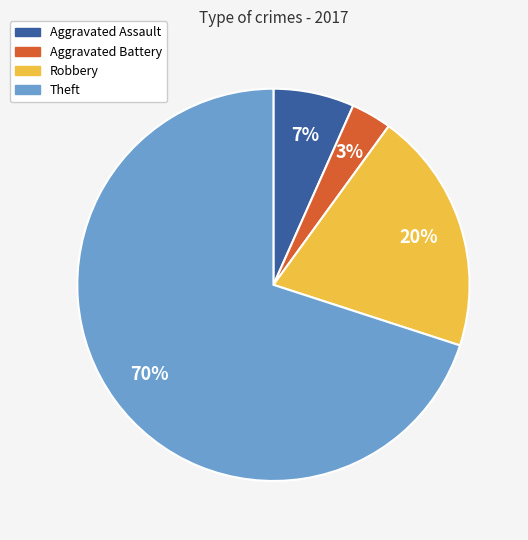

What percentage is the Robbery slice, to the nearest percent?

20%